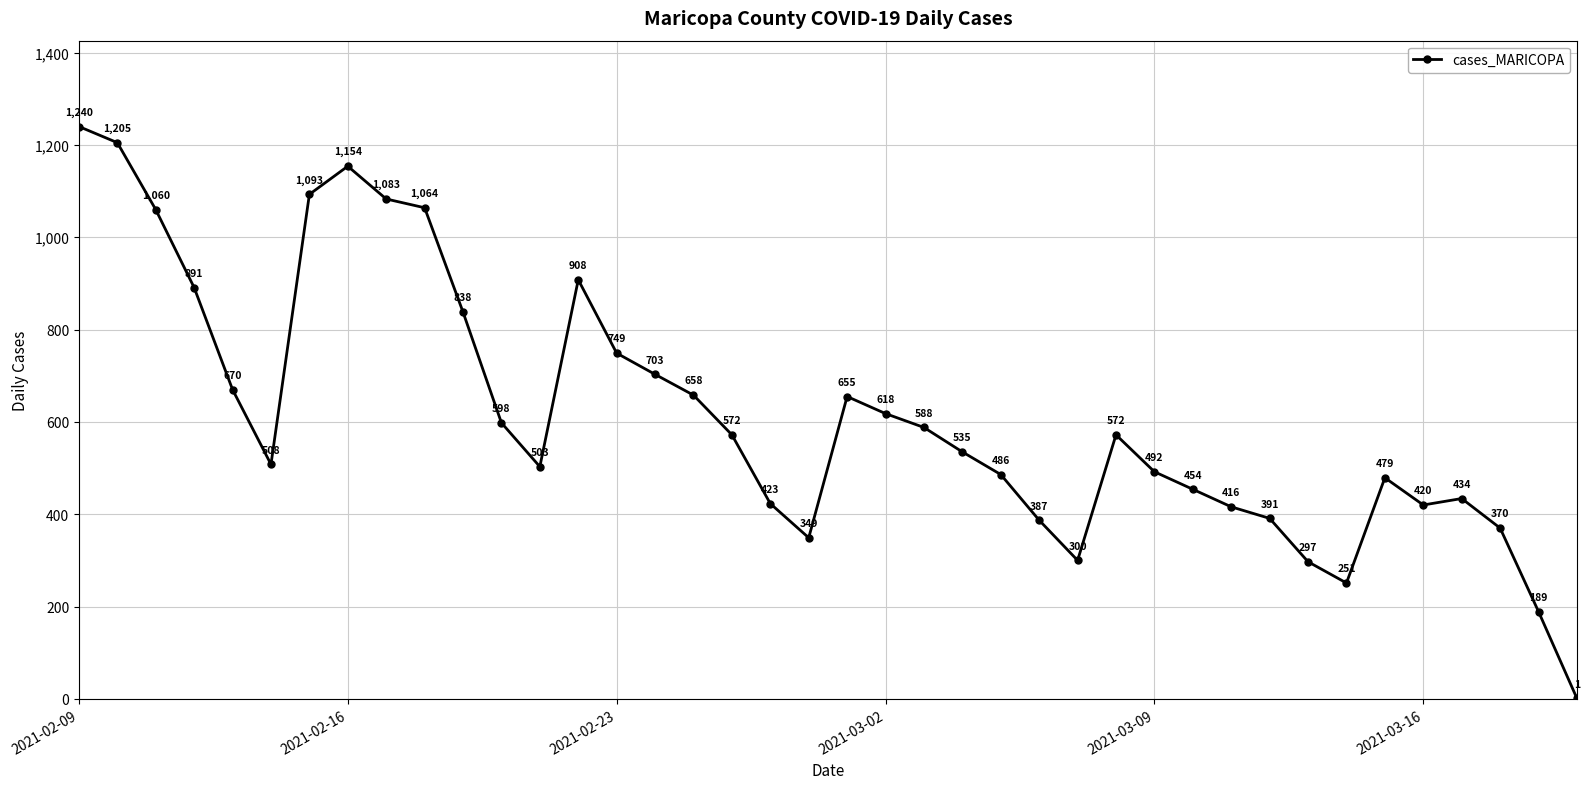

How many values are below 572?

20